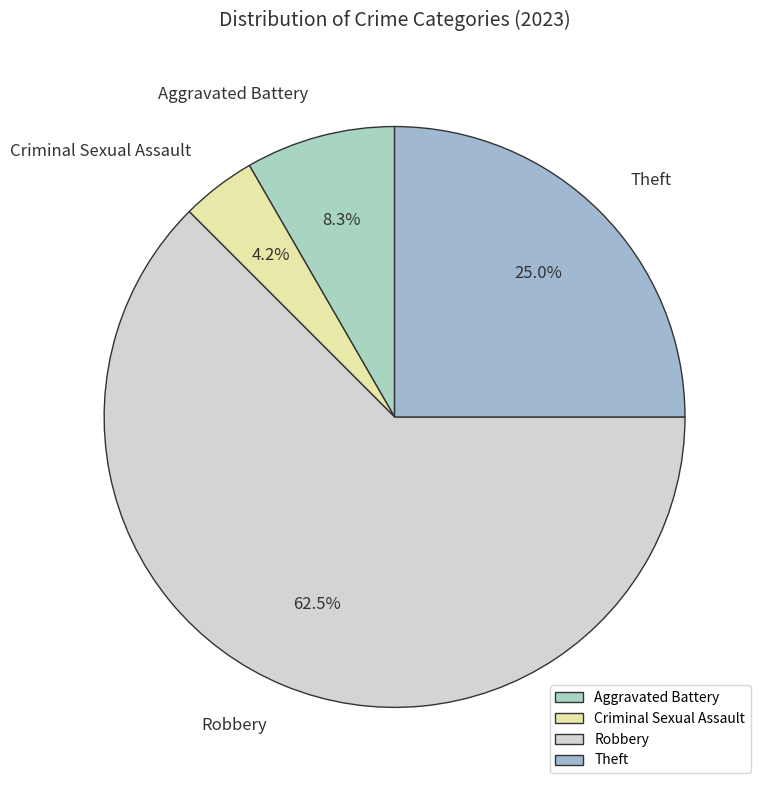

The Theft slice represents 39% of the pie. True or false?

False